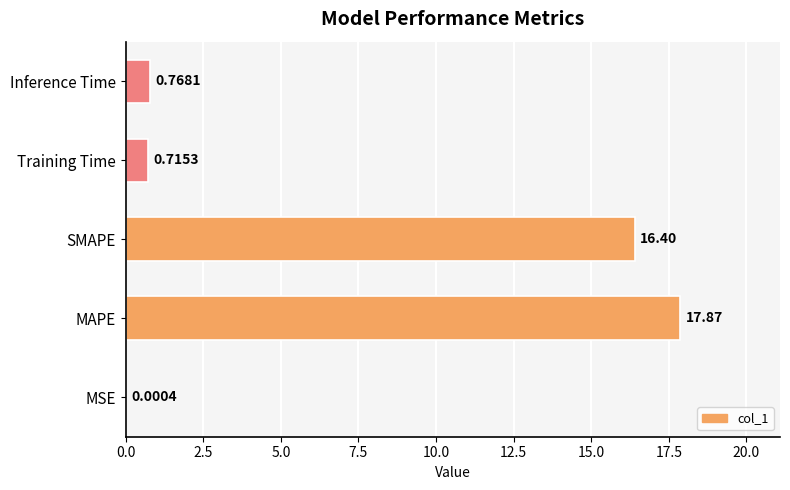

What is the sum of the values at Training Time and SMAPE?

17.1